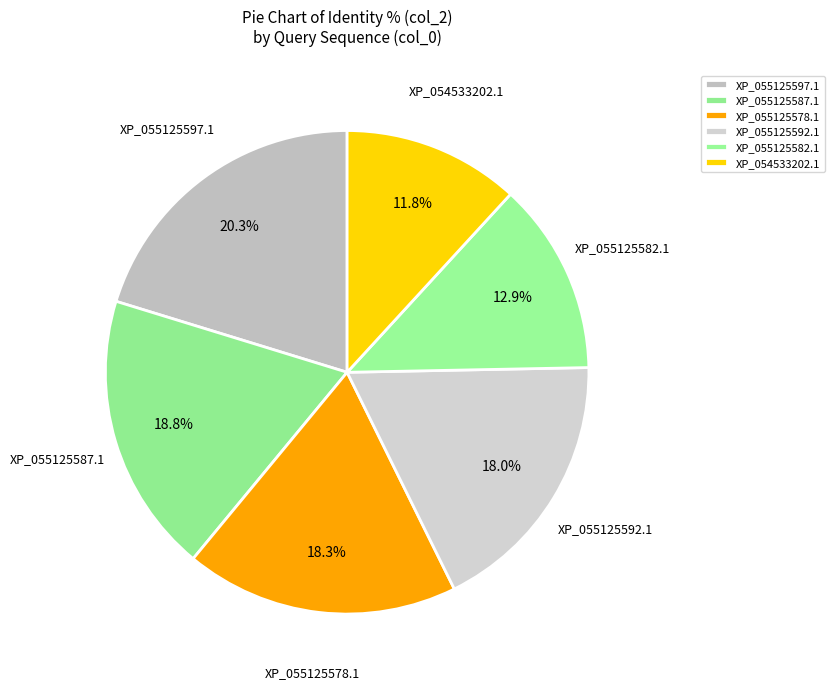

Which category has the smallest portion of the pie?

XP_054533202.1